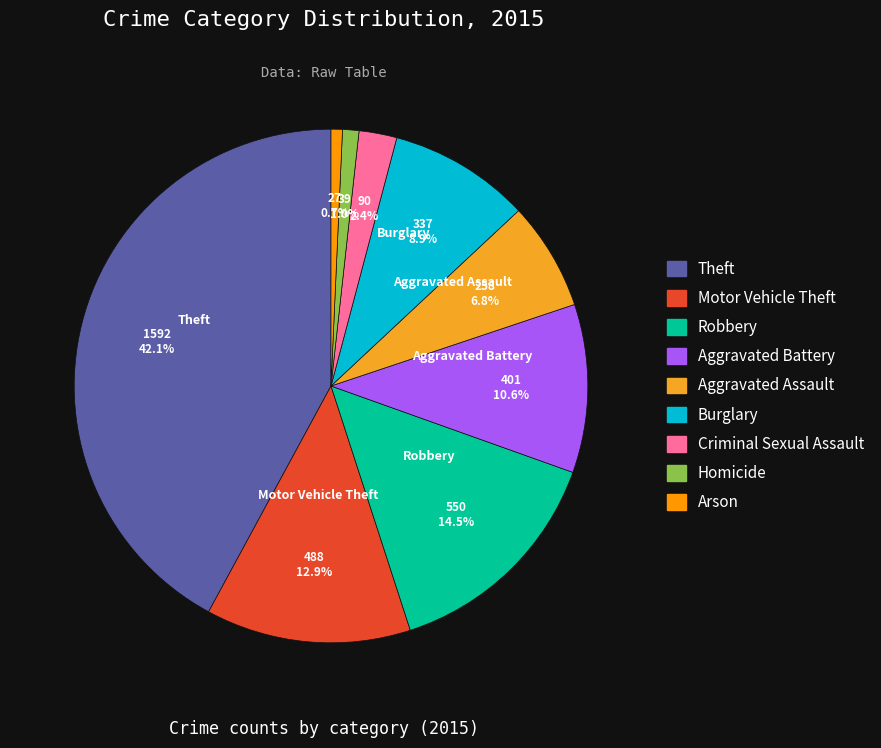

Is it true that Criminal Sexual Assault is 10% of the pie?

False